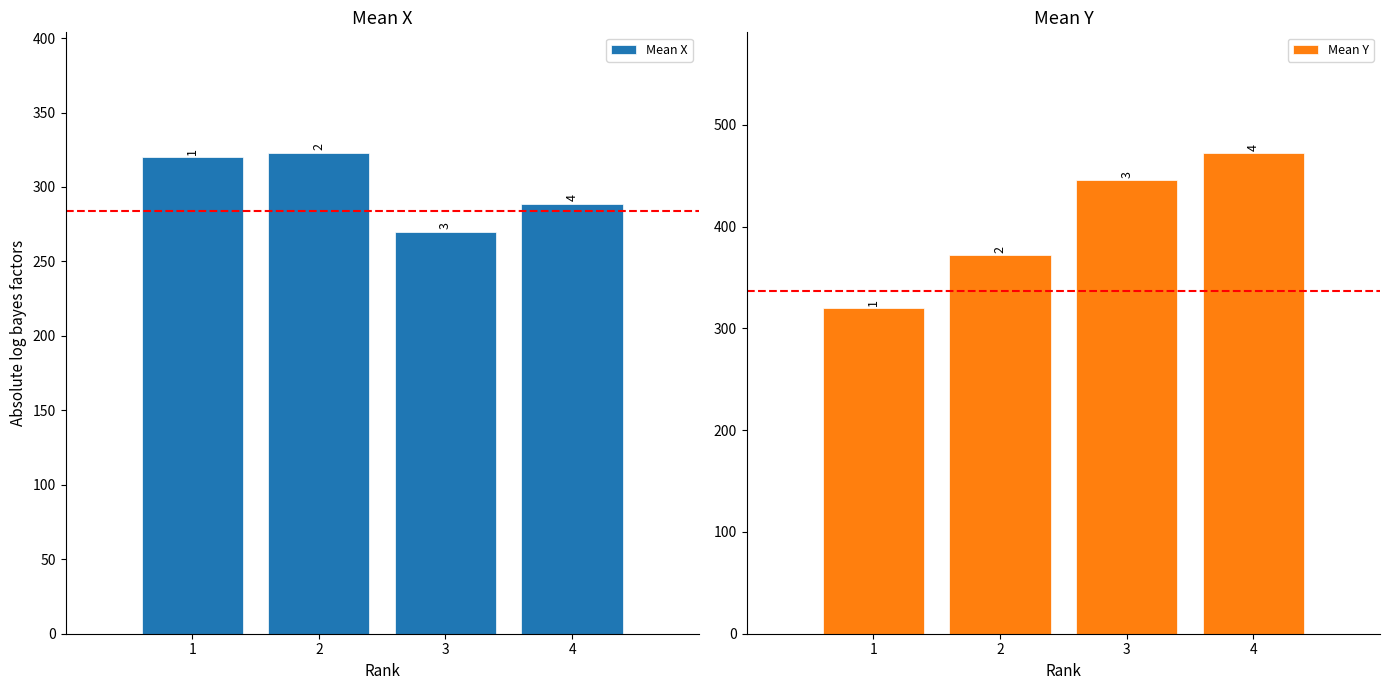

At how many categories does at least one series exceed 467?

1